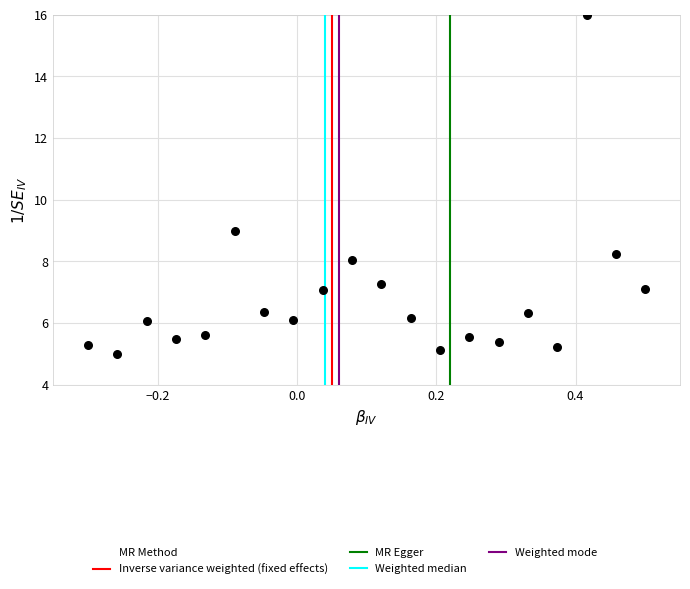

What is the range of X values (max minus min)?

0.8